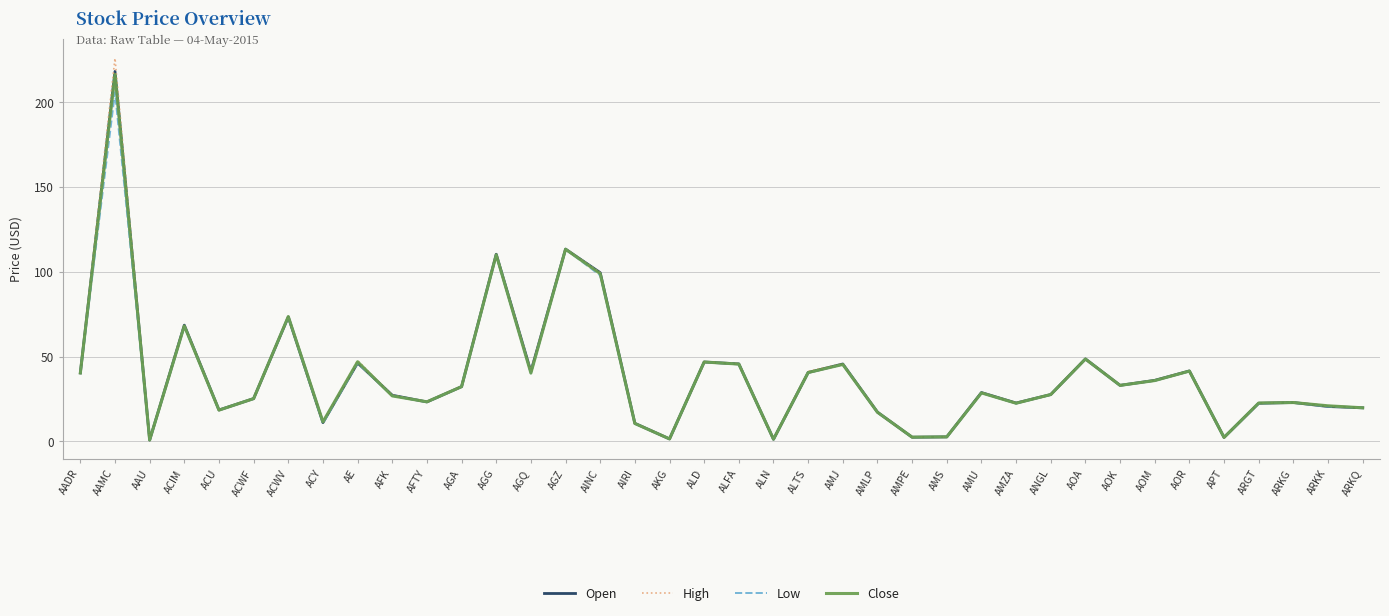

What is the highest value of the Open series?

218.3